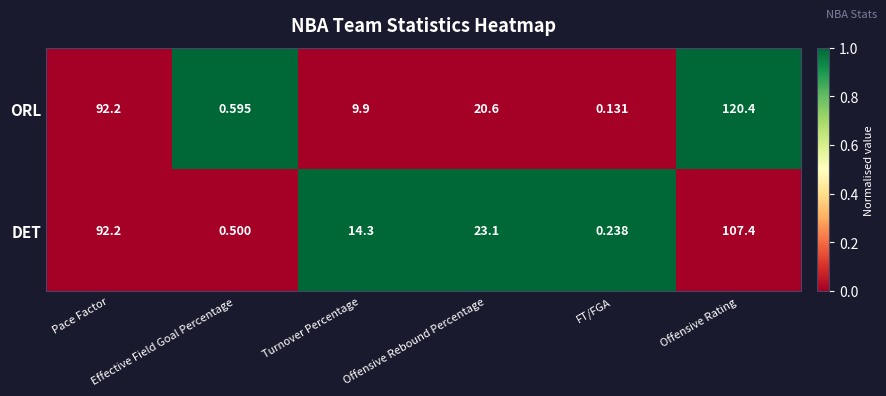

List the series in order of their overall mean, lowest first.

DET, ORL